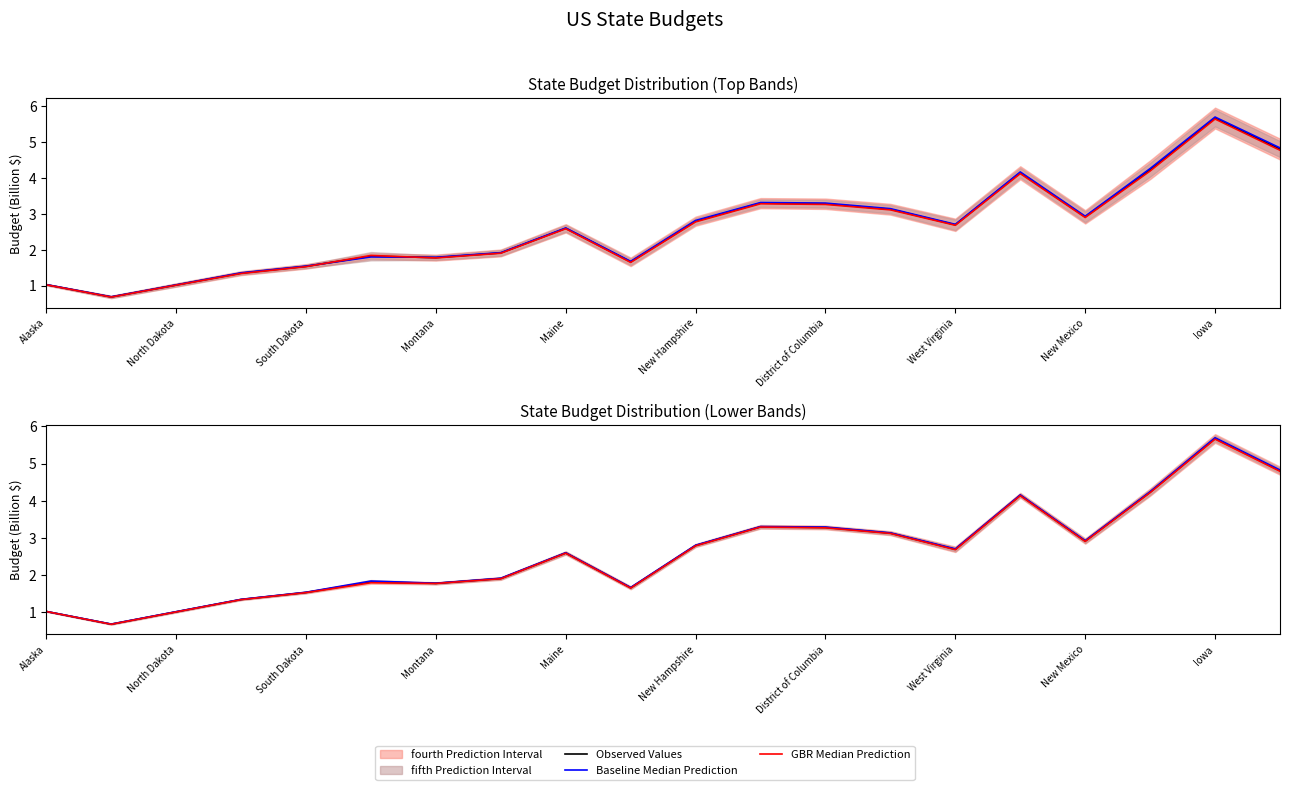

What is the total value across all series at New Hampshire?

5.5